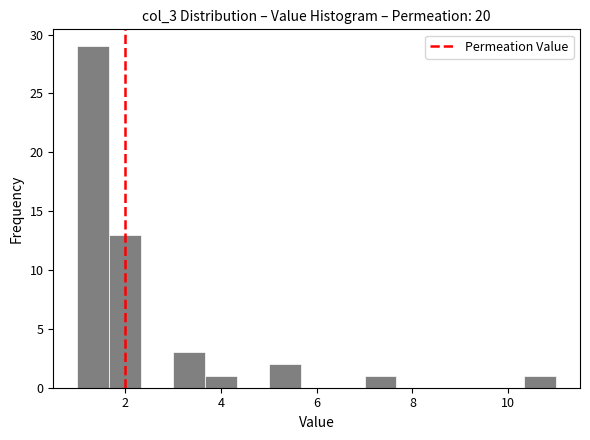

Read against the x-axis, roughly where is the centre of the tallest bar?

1.4